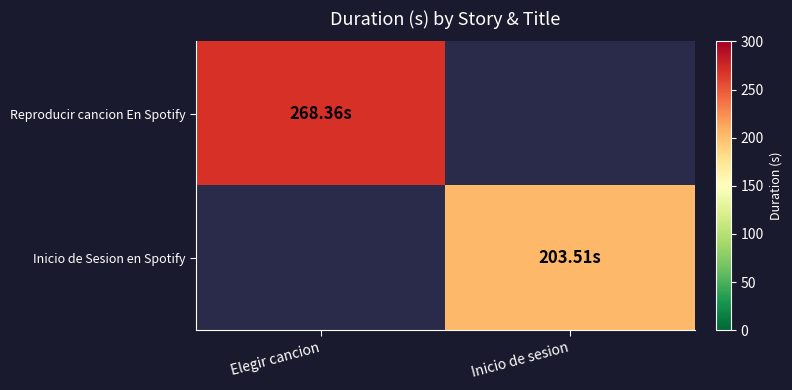

List the series in order of their peak value, highest first.

Reproducir cancion En Spotify, Inicio de Sesion en Spotify